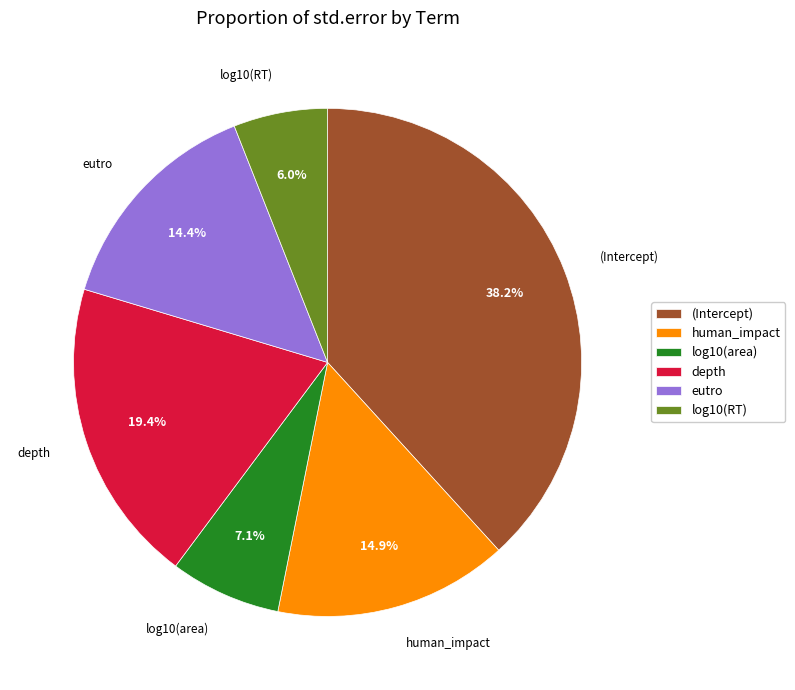

Between eutro and log10(area), which is larger?

eutro